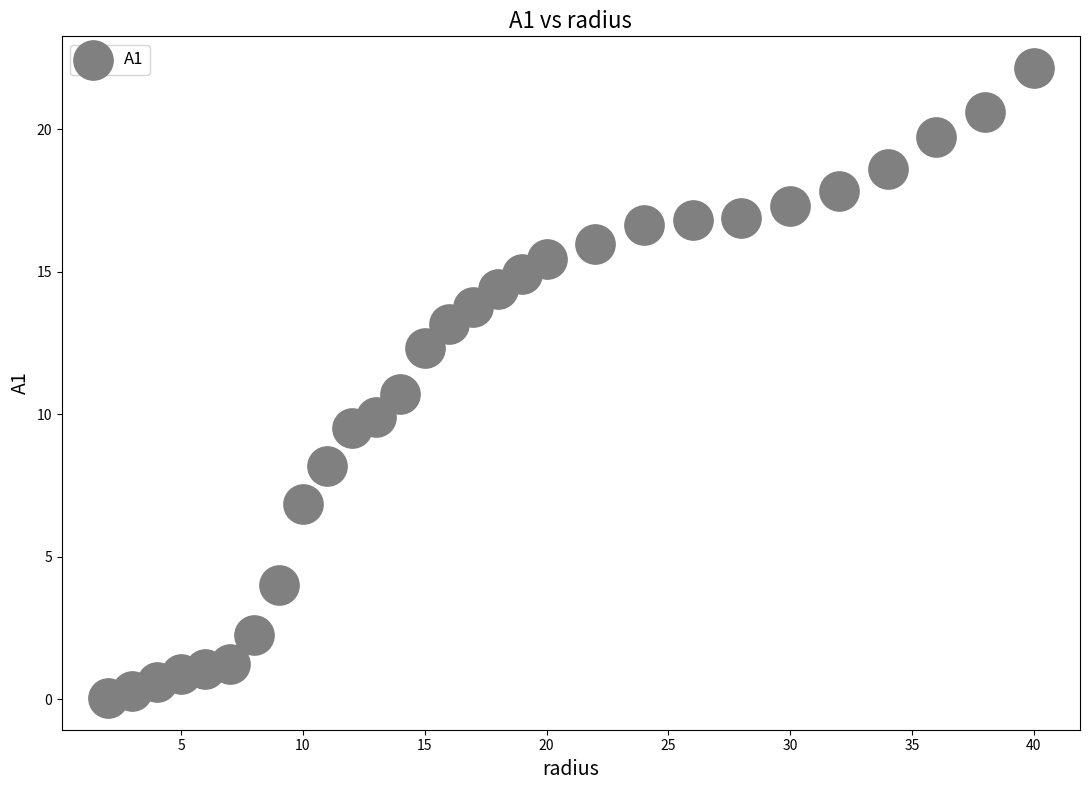

What Y value in the scatter plot is closest to 11?

10.7